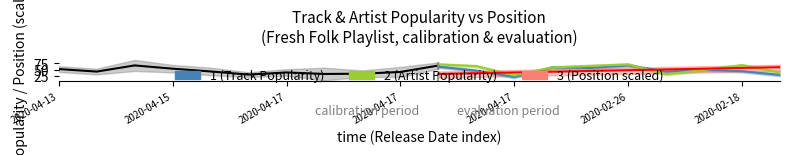

Reading left to right, what are all the values shown in this chart?

Track Popularity: 2020-04-13=49	2020-04-16=39	2020-04-17=53	2020-04-15=47	2020-04-17=36	2020-04-17=29	2020-04-17=34	2020-04-16=16	2020-04-17=29	2020-04-17=29	2020-04-17=62	2020-04-17=46	2020-04-17=21	2020-02-14=59	2020-04-05=57	2020-02-26=67	2020-03-12=42	2020-03-20=49	2020-02-18=44	2020-04-01=29
Artist Popularity: 2020-04-13=56	2020-04-16=46	2020-04-17=81	2020-04-15=61	2020-04-17=50	2020-04-17=32	2020-04-17=44	2020-04-16=50	2020-04-17=39	2020-04-17=53	2020-04-17=71	2020-04-17=64	2020-04-17=27	2020-02-14=59	2020-04-05=65	2020-02-26=71	2020-03-12=32	2020-03-20=49	2020-02-18=68	2020-04-01=39
Position: 2020-04-13=1	2020-04-16=2	2020-04-17=3	2020-04-15=4	2020-04-17=5	2020-04-17=6	2020-04-17=7	2020-04-16=8	2020-04-17=9	2020-04-17=10	2020-04-17=11	2020-04-17=12	2020-04-17=13	2020-02-14=14	2020-04-05=15	2020-02-26=16	2020-03-12=17	2020-03-20=18	2020-02-18=19	2020-04-01=20